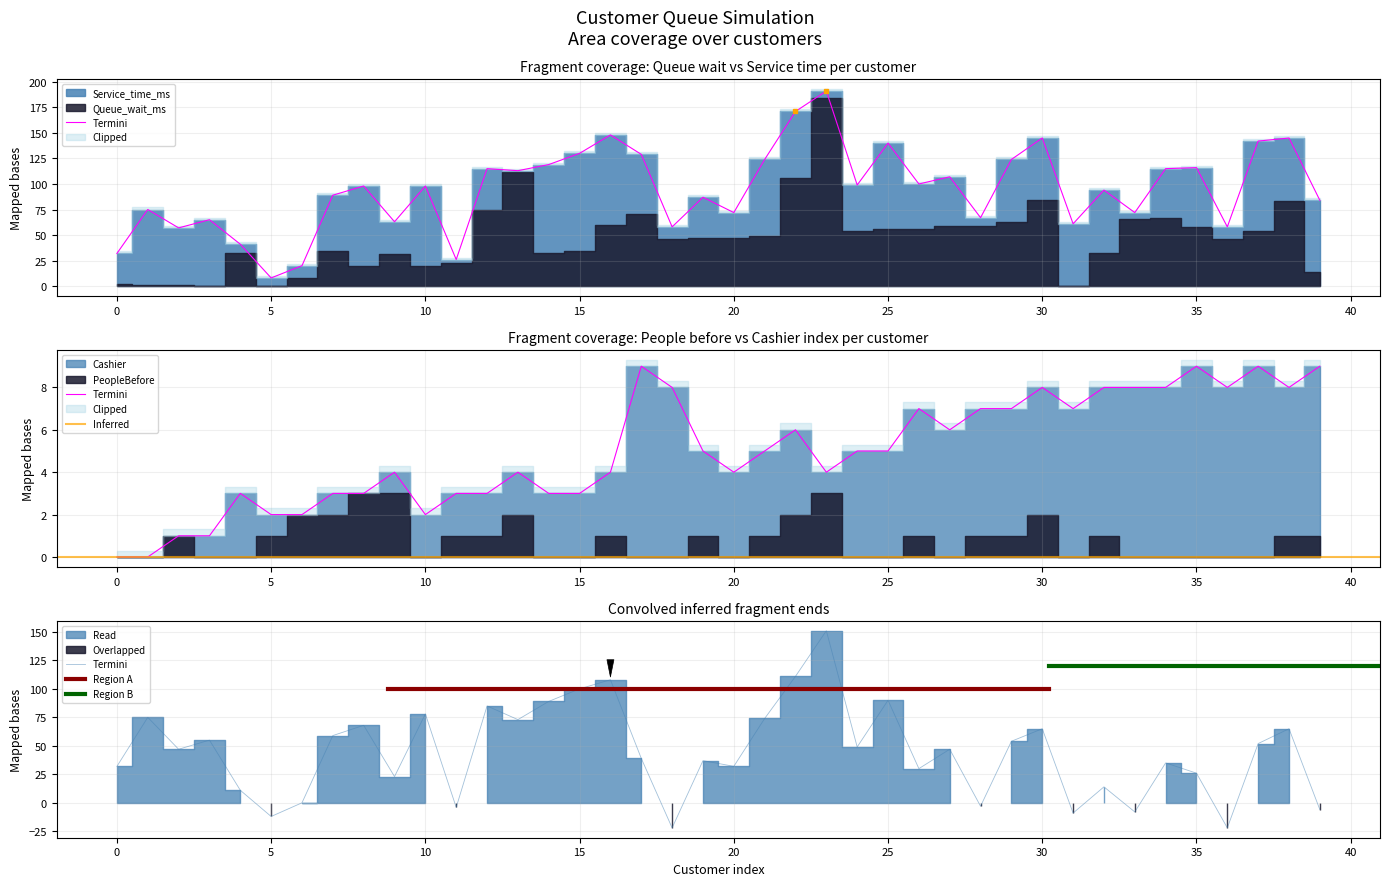

At which label is PeopleBefore closest to 1?

2